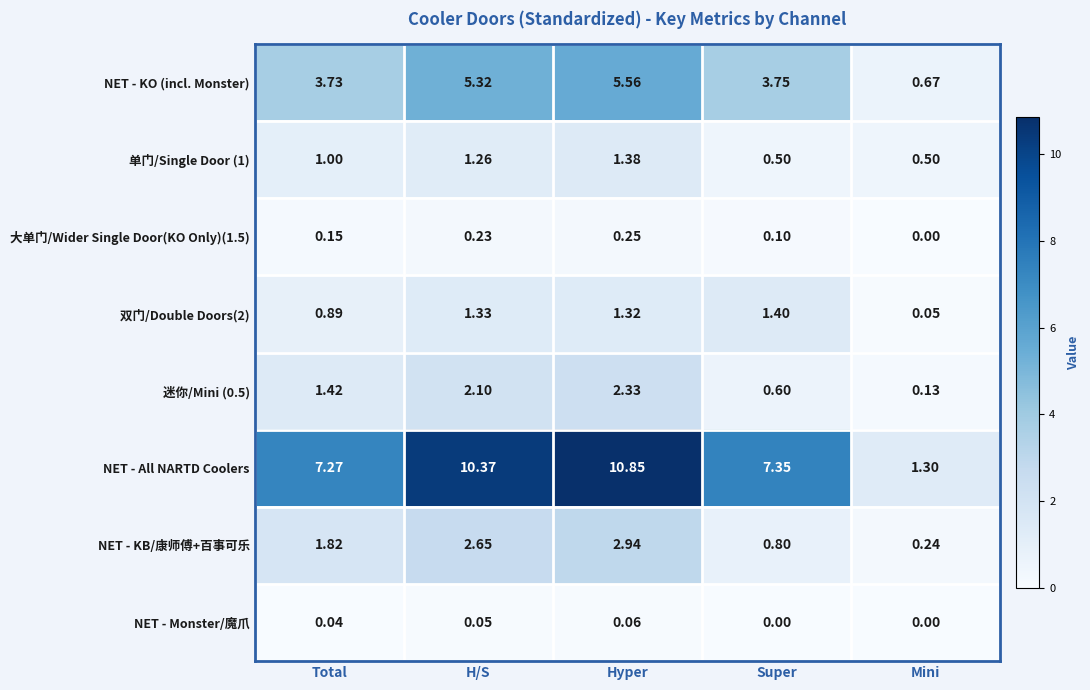

Which series has the largest range (max minus min)?

NET - All NARTD Coolers